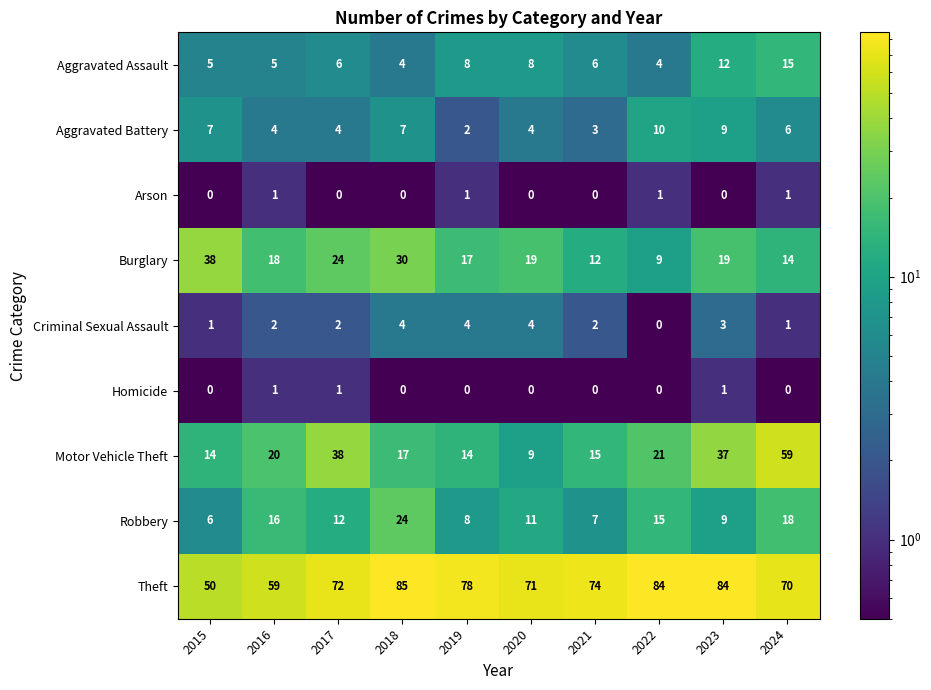

How many data points does each series have?

10